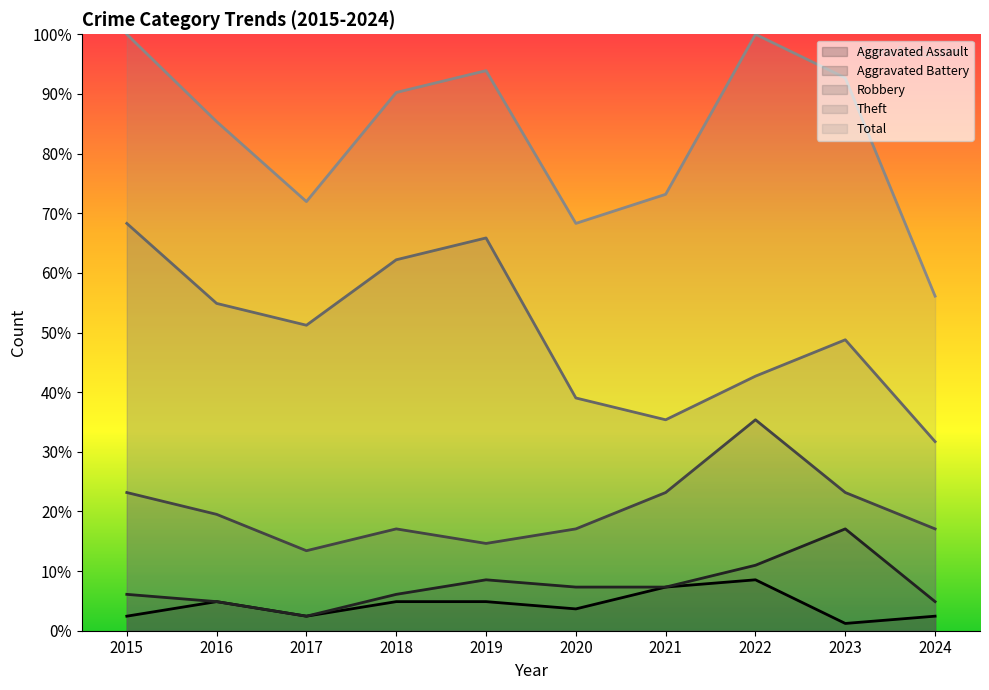

In Total, how many points are higher than both neighbors (excluding endpoints)?

2